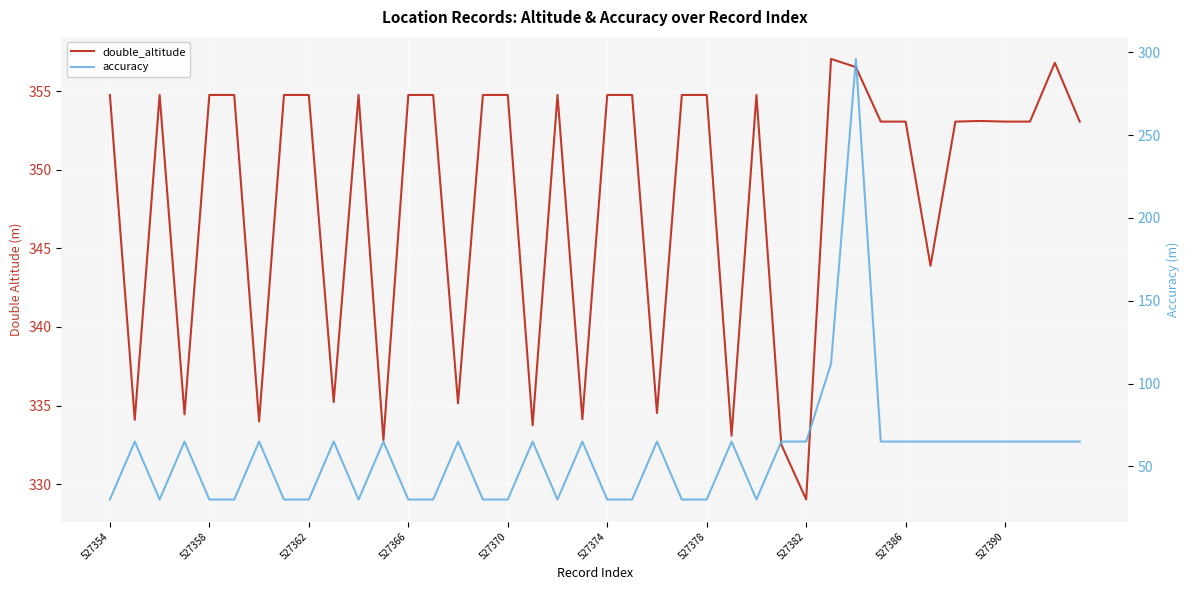

Rank the series by their average value, from lowest to highest.

accuracy, double_altitude